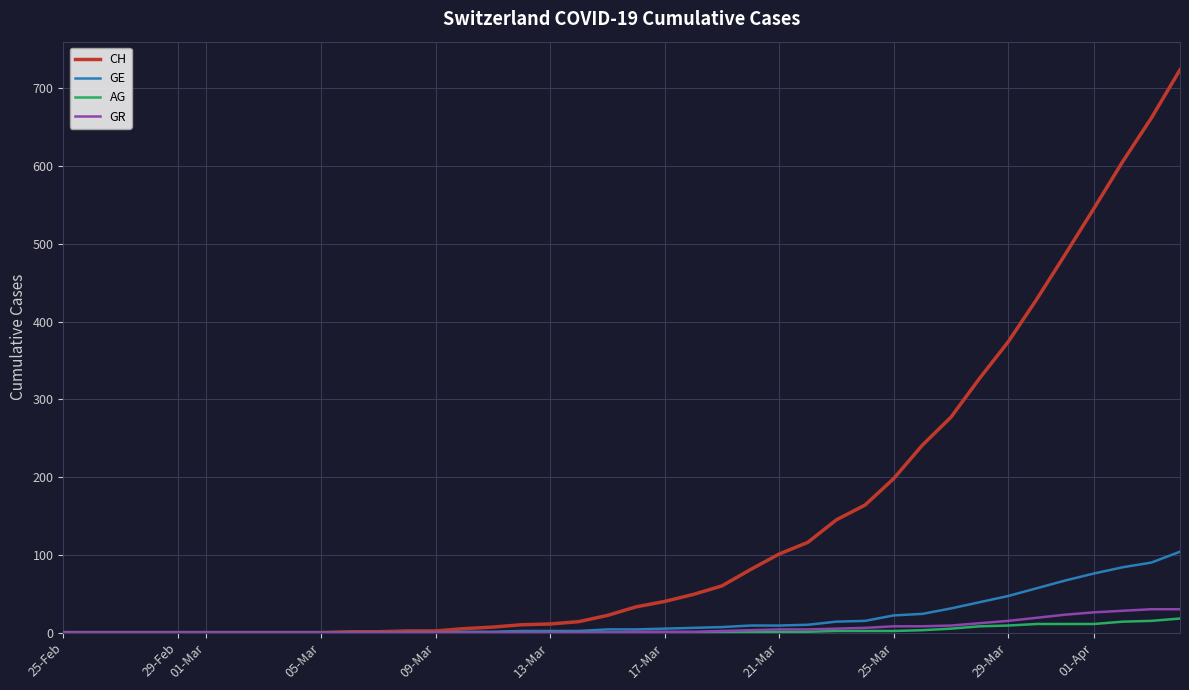

Which series has the largest total across all categories?

CH